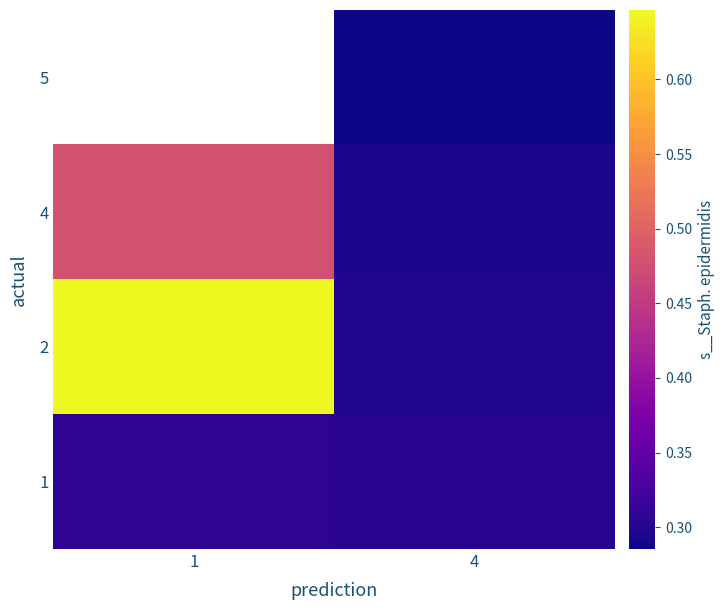

What is the average value of the 4 series?

0.4